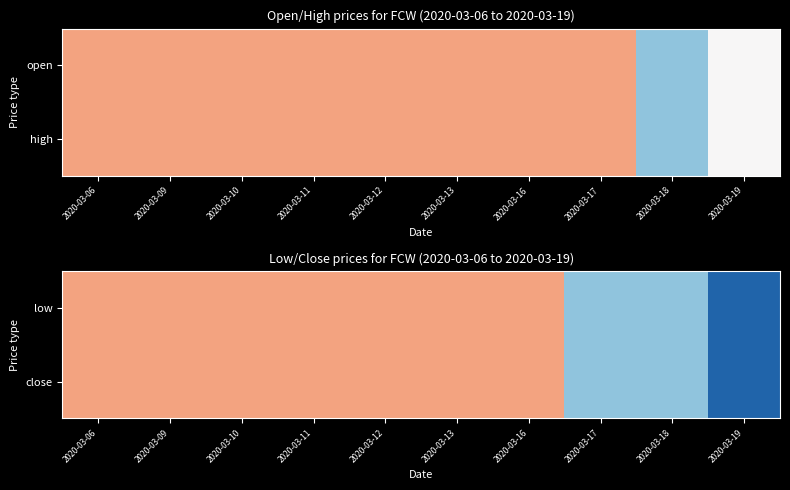

Is it true that close equals 0.2 at 2020-03-19?

False